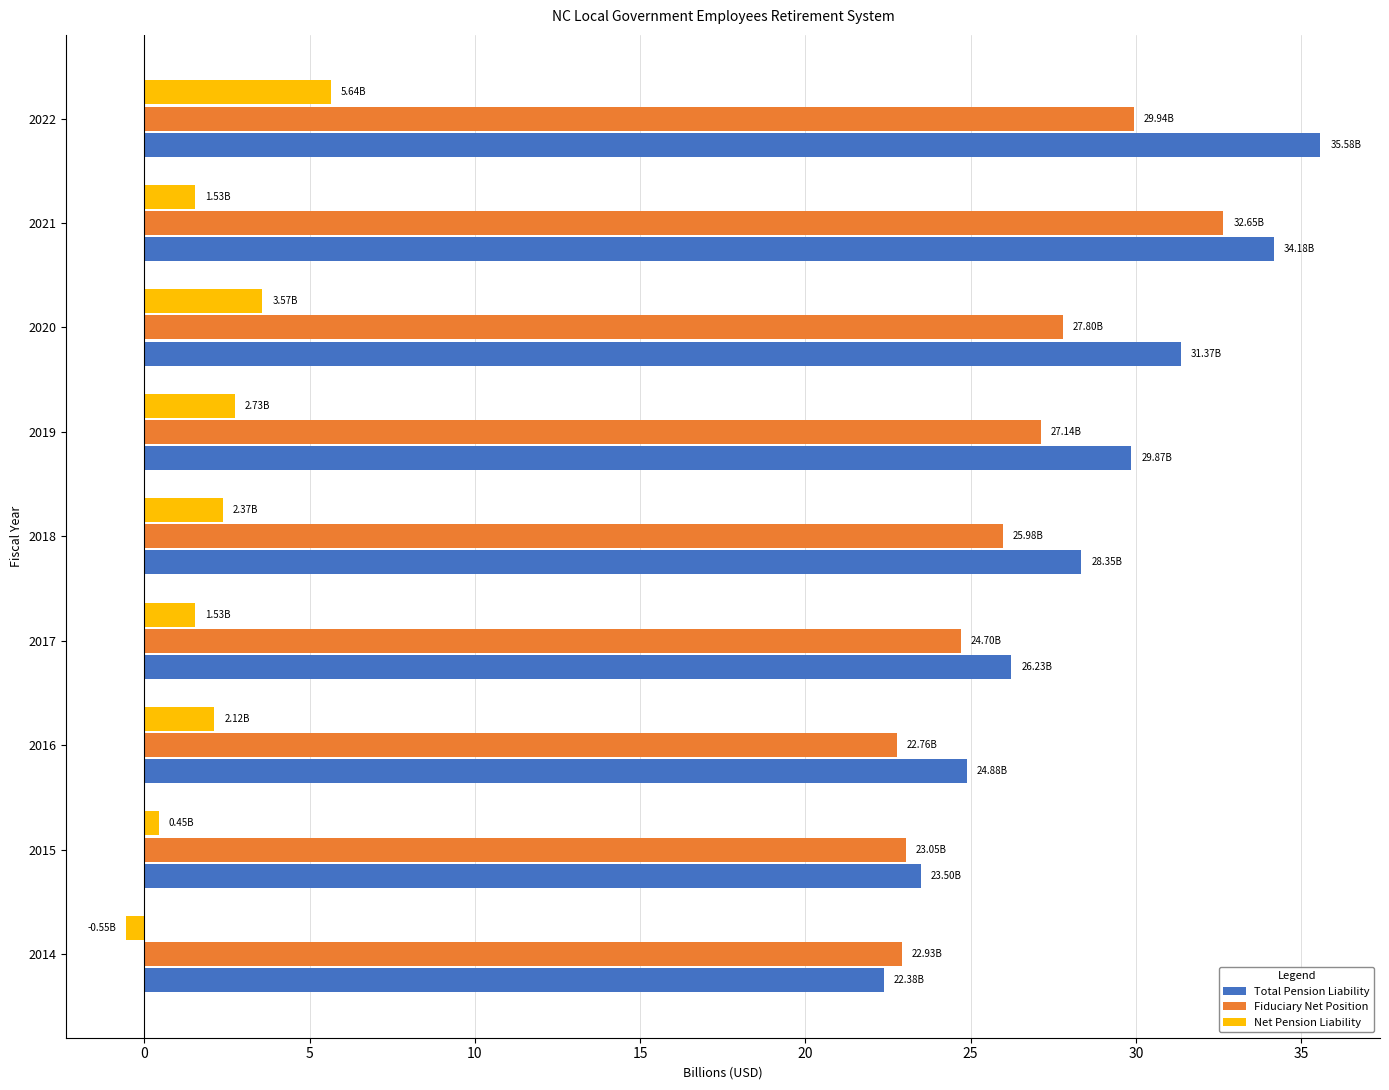

Rank the series at 2019 from lowest to highest value.

Net Pension Liability, Fiduciary Net Position, Total Pension Liability